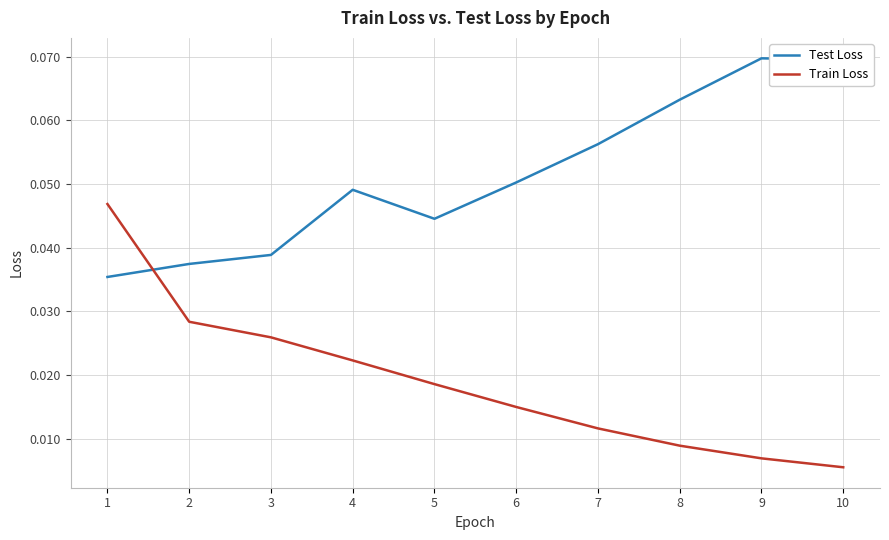

Rank the series by their average value, from lowest to highest.

Train Loss, Test Loss